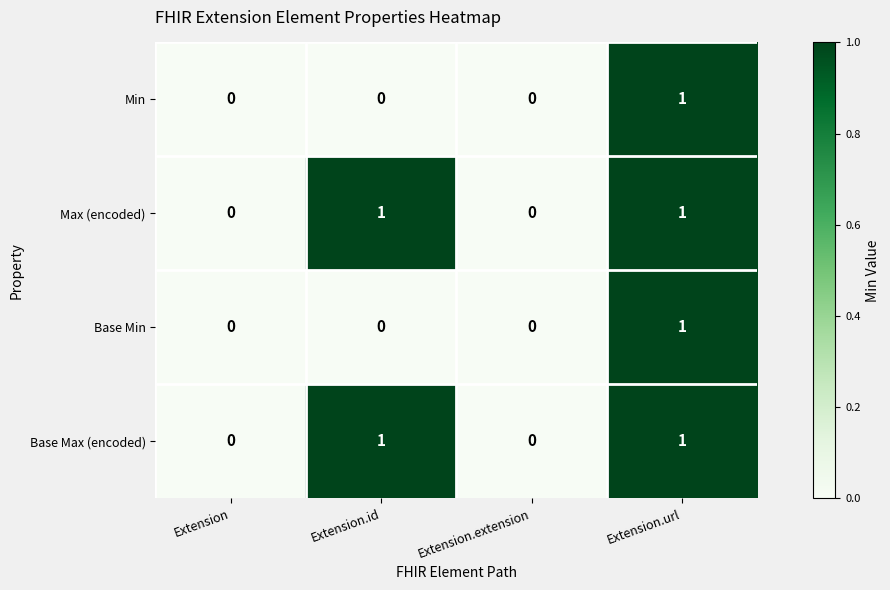

The value of Max (encoded) at Extension.id is 2. True or false?

False